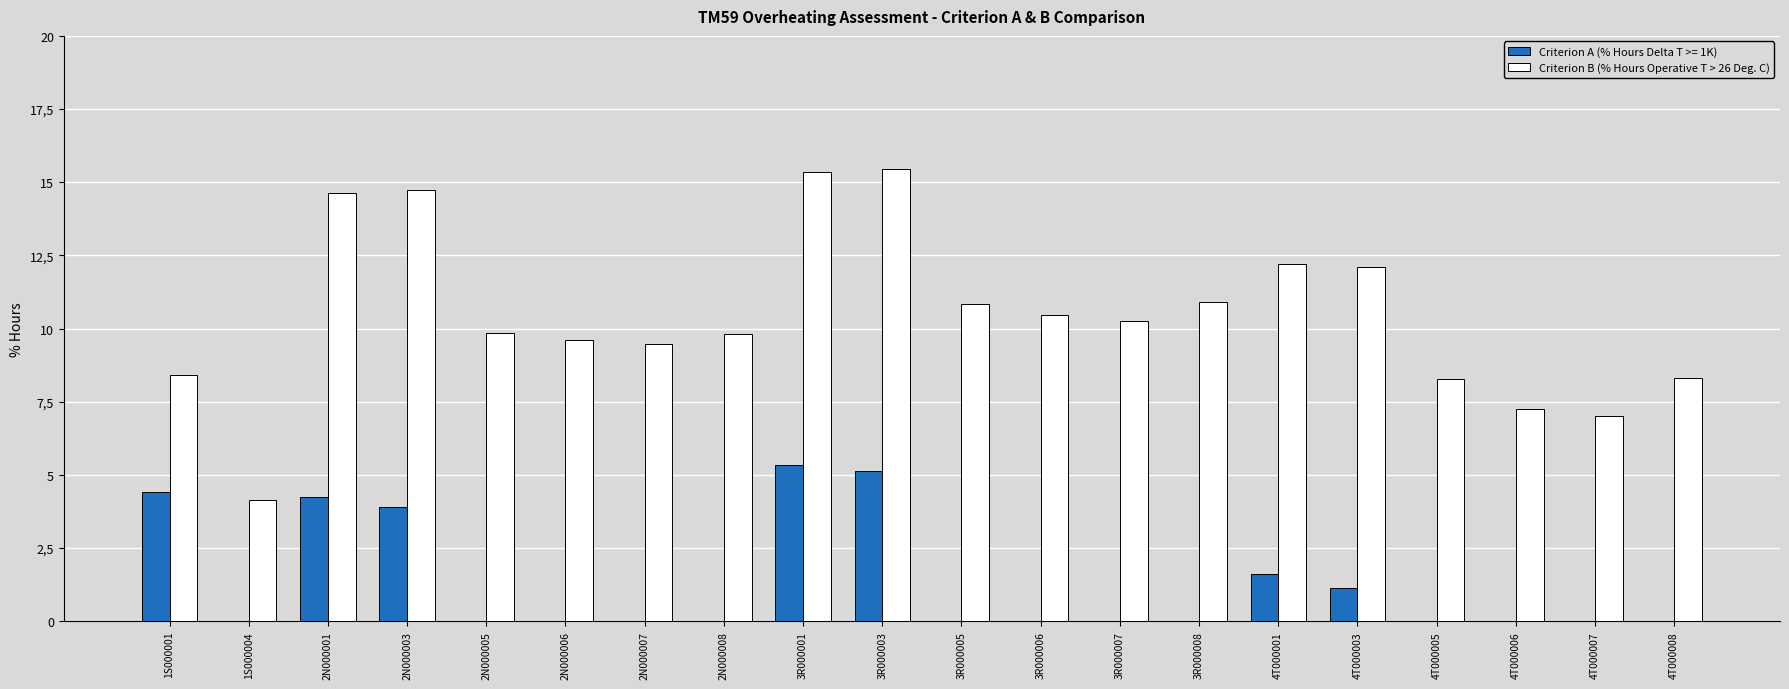

What position from the right is 1S000001?

20